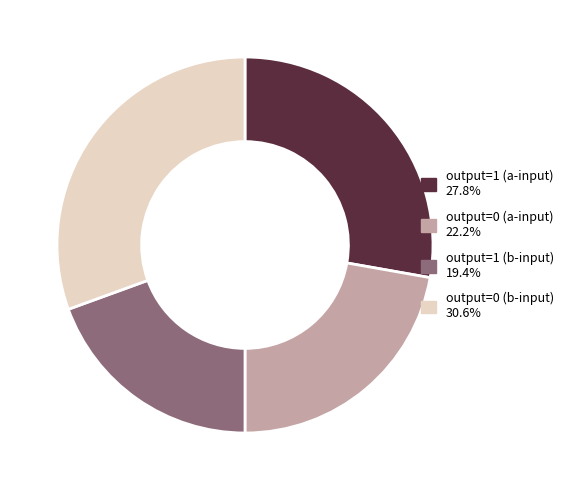

Rank the categories by value from lowest to highest.

output=1 (b-input), output=0 (a-input), output=1 (a-input), output=0 (b-input)